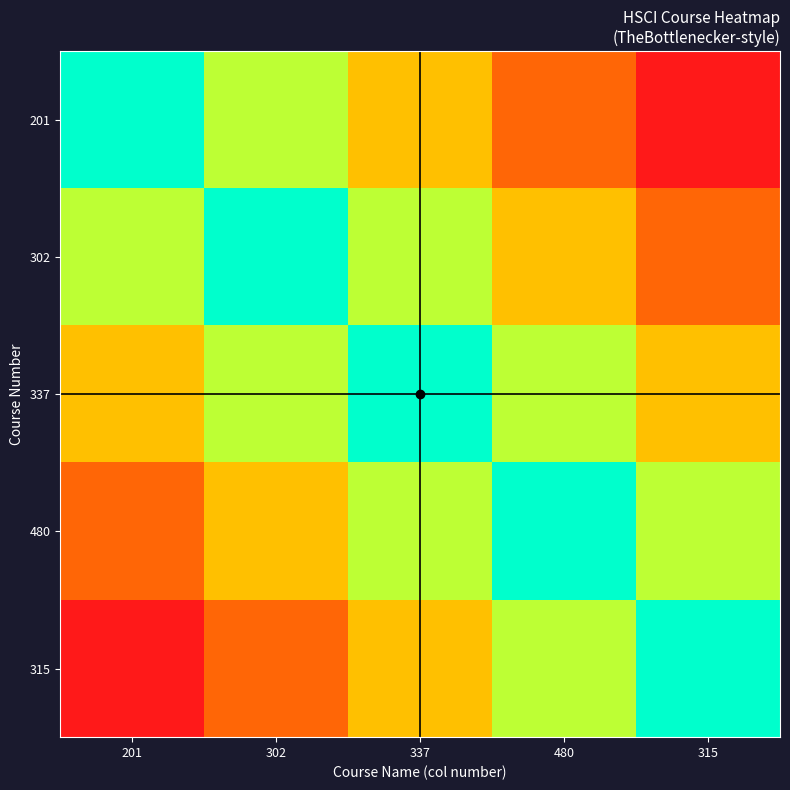

Reading right to left, extract all data points from this chart.

201: 315=0.0	480=0.2	337=0.5	302=0.8	201=1.0
302: 315=0.2	480=0.5	337=0.8	302=1.0	201=0.8
337: 315=0.5	480=0.8	337=1.0	302=0.8	201=0.5
480: 315=0.8	480=1.0	337=0.8	302=0.5	201=0.2
315: 315=1.0	480=0.8	337=0.5	302=0.2	201=0.0